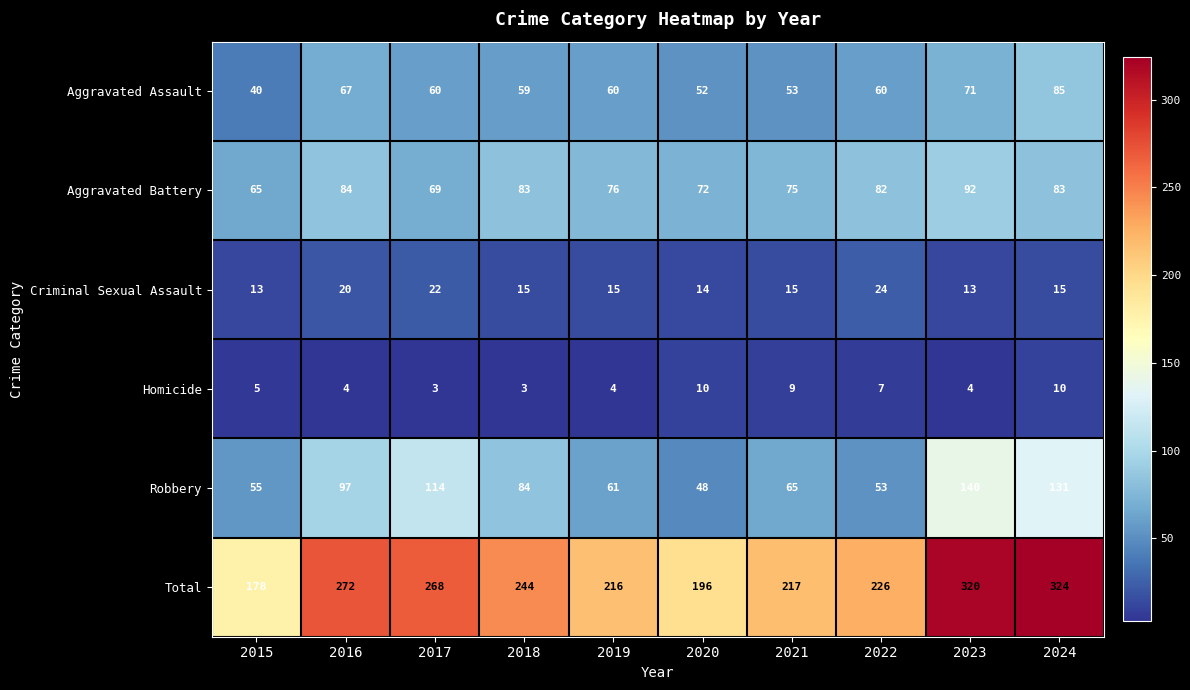

Which series has the largest total across all categories?

Total